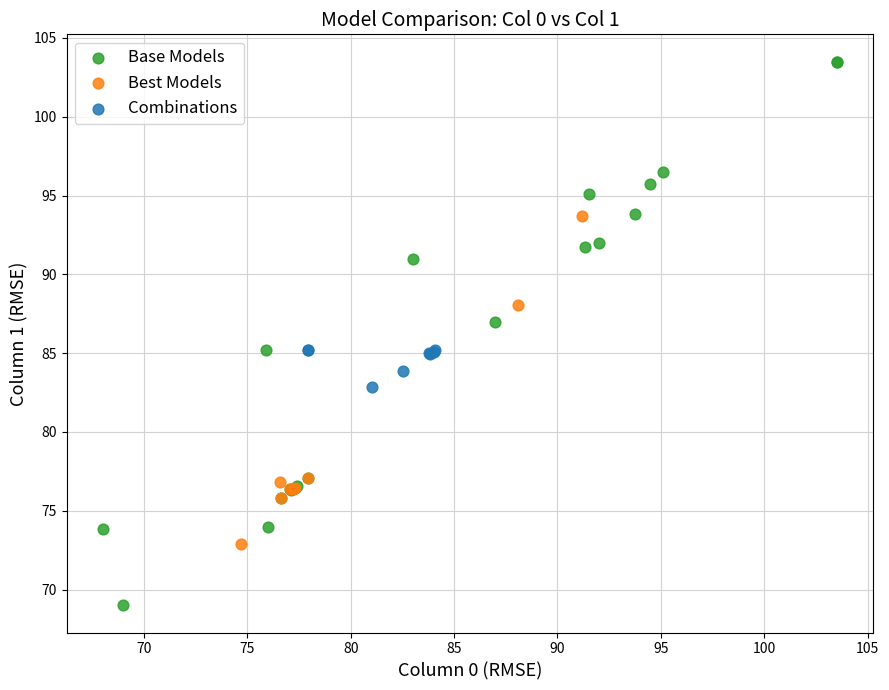

What are all the series names shown in the legend?

Base Models, Best Models, Combinations